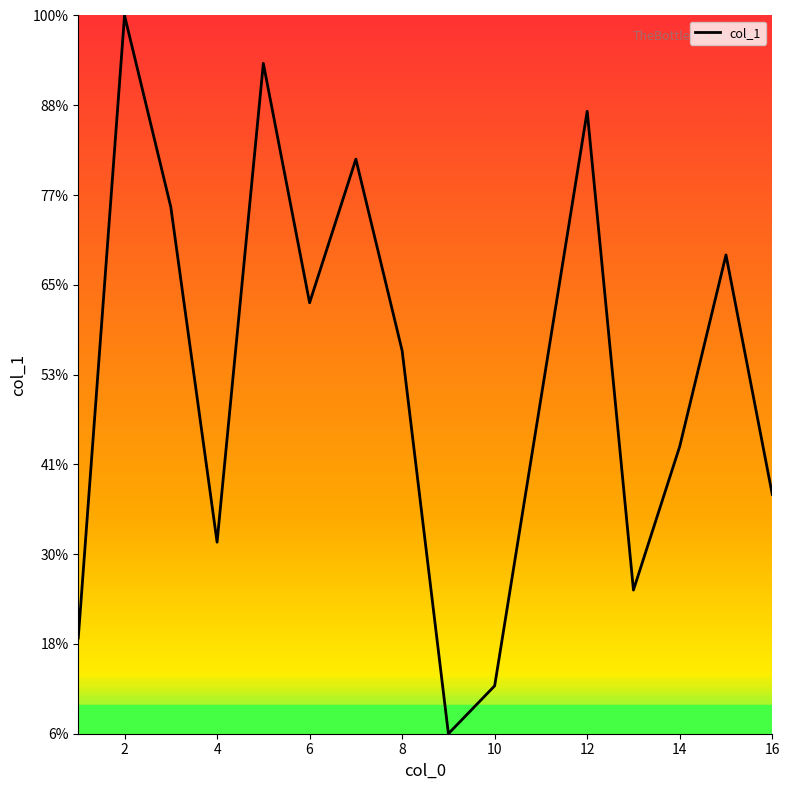

Does the chart have visible grid lines?

No